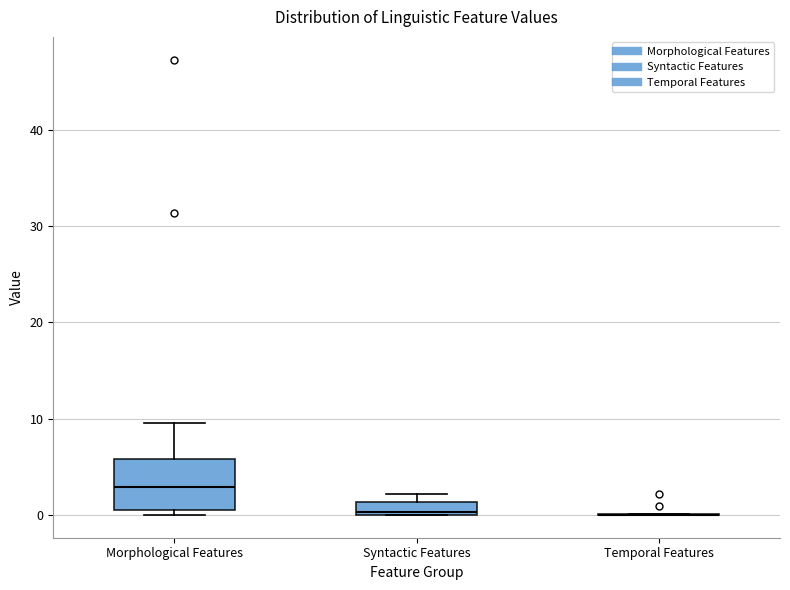

Where is the upper edge of the box for Syntactic Features on the y-axis? The values are not printed on the chart, so give them approximately, as read against the axis.

1